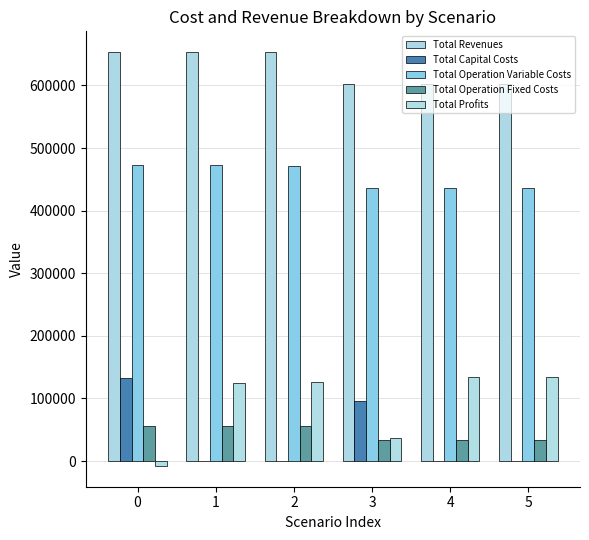

How many distinct data groups are displayed?

5